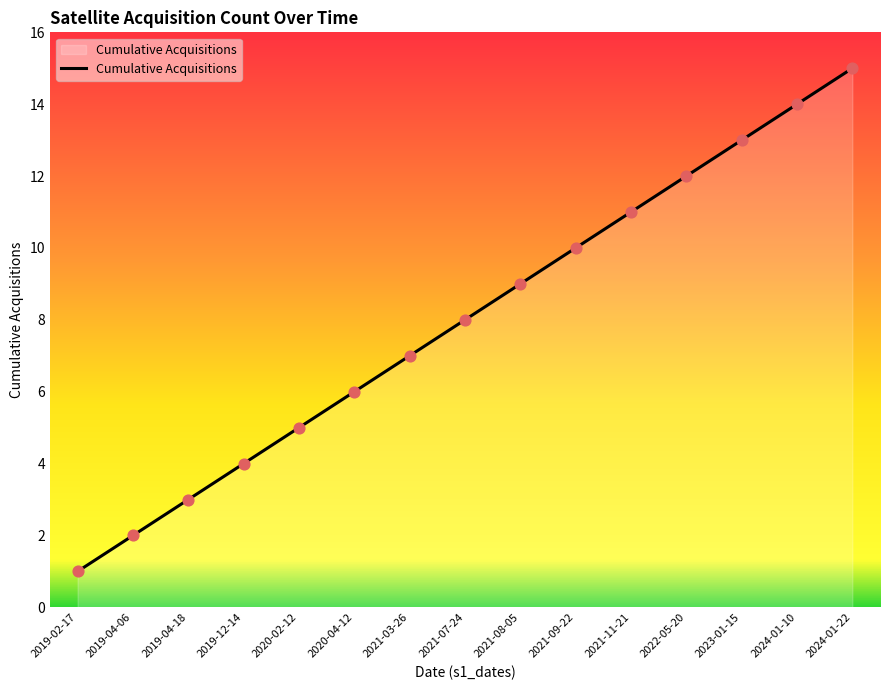

Between 2021-03-26 and 2021-09-22, which is larger?

2021-09-22